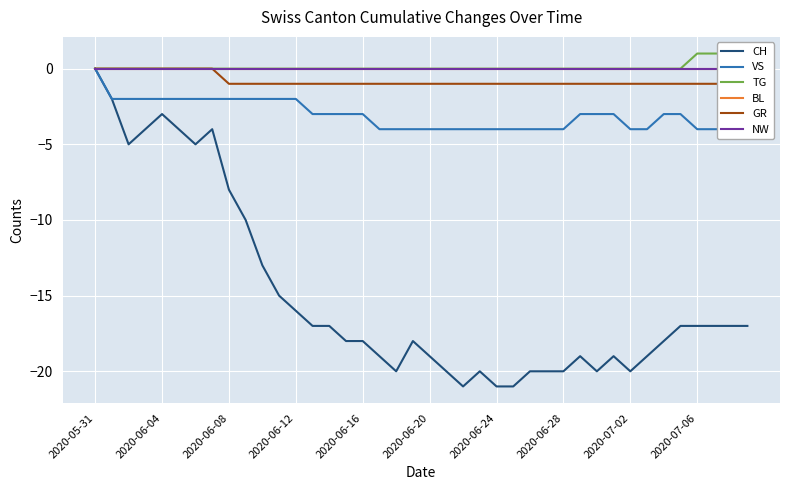

Which category has the highest value in the CH series?

2020-05-31